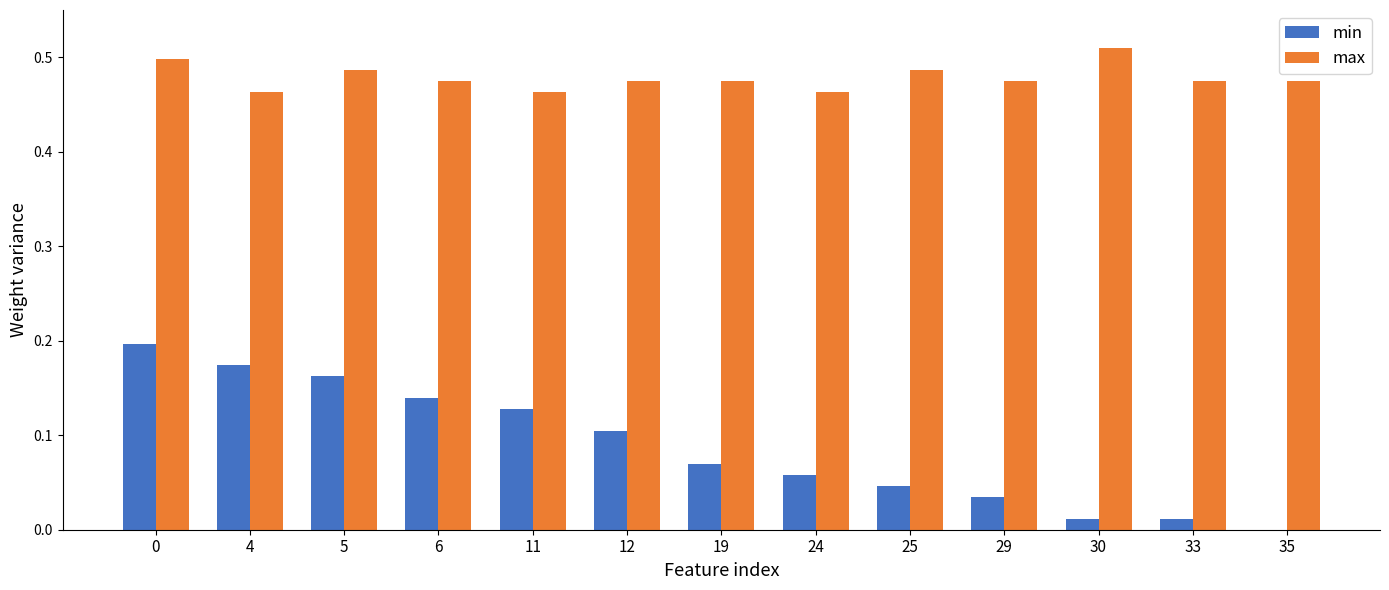

Which series has the largest total across all categories?

max